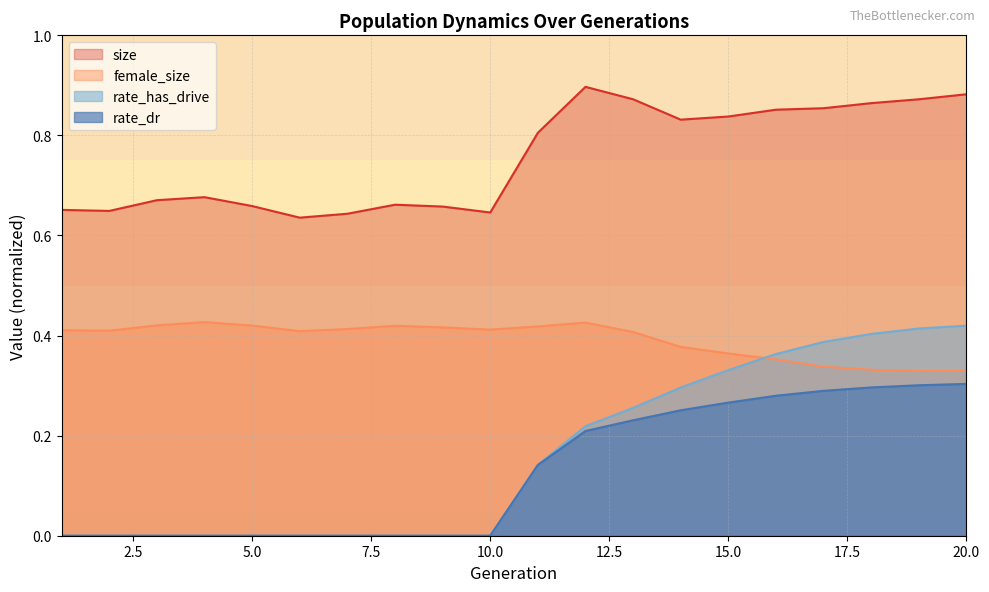

What is the difference between the maximum and second lowest values in the rate_has_drive series?

0.4